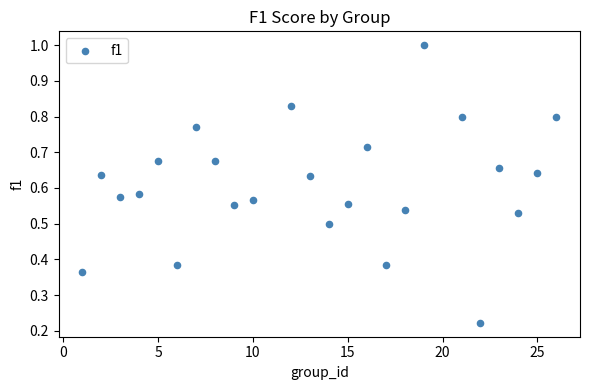

What is the range of X values (max minus min)?

25.0